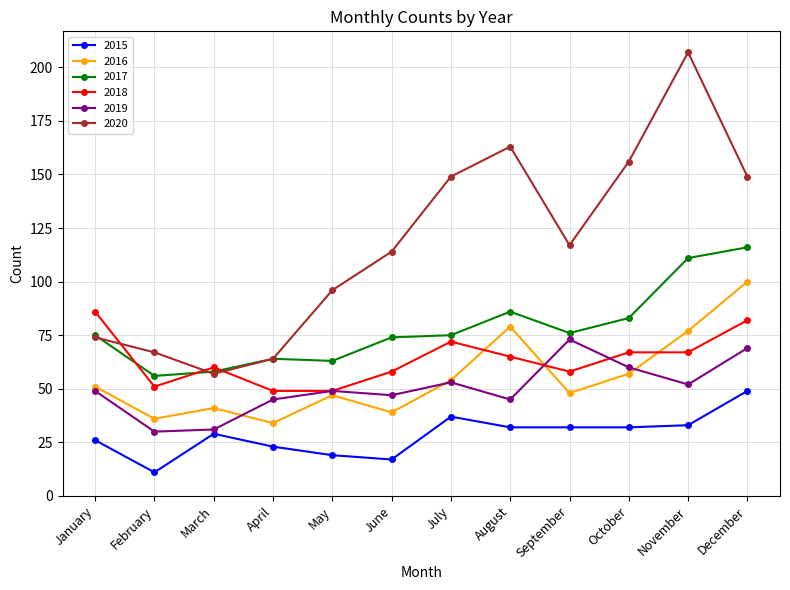

Is the value of 2020 at May greater than the value of 2018 at November?

Yes